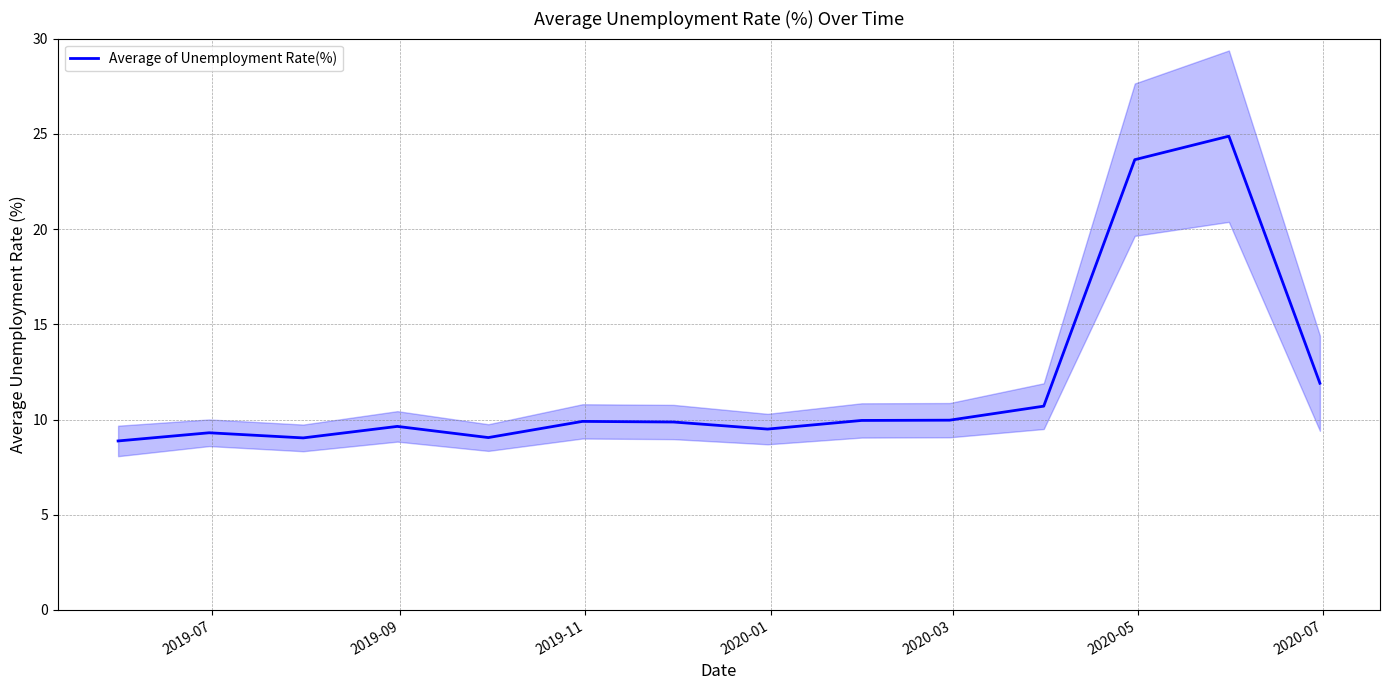

Count the number of categories in the chart.

14